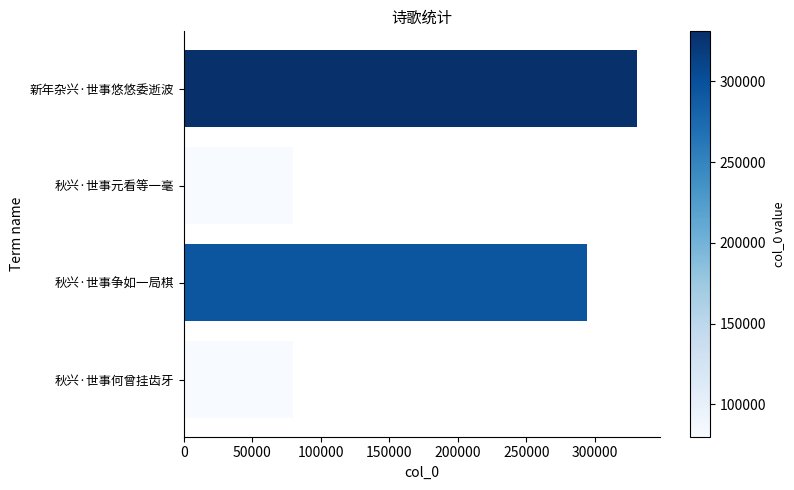

Read the value at 秋兴·世事何曾挂齿牙.

80033